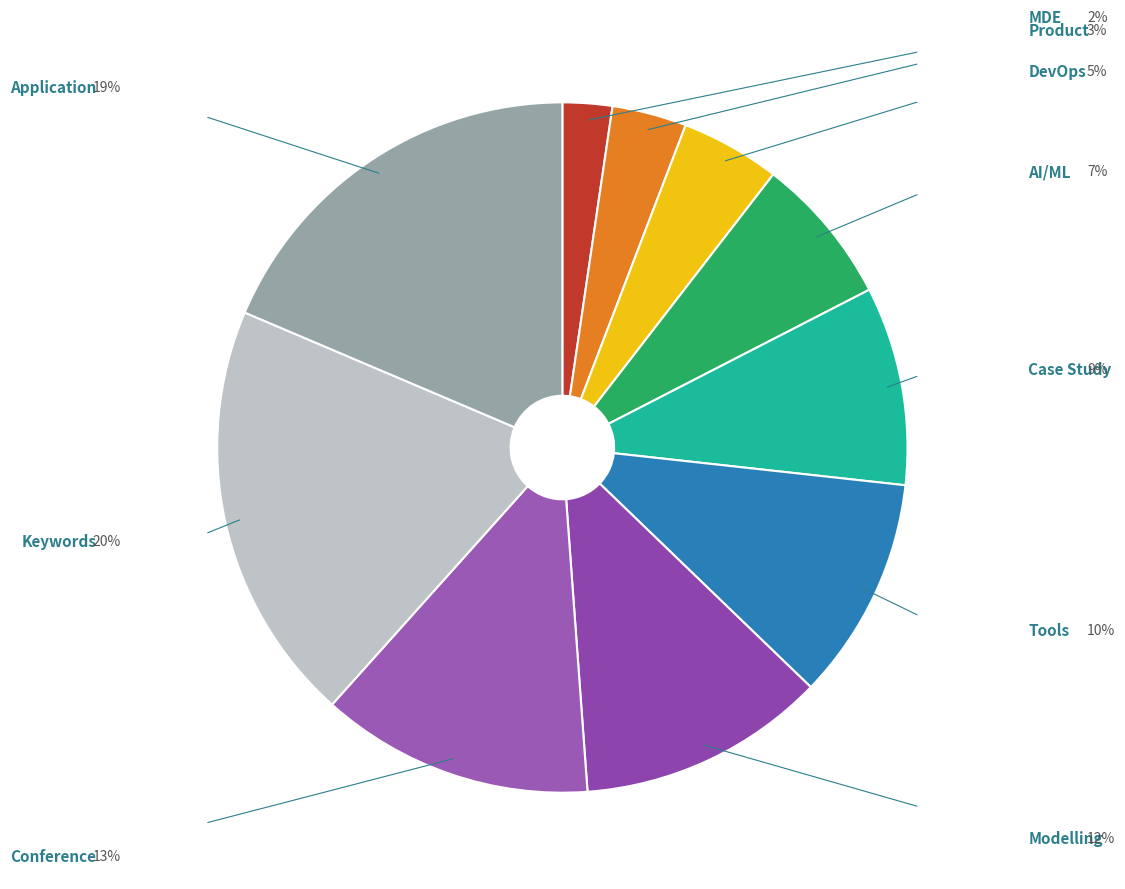

Rank the categories by value from highest to lowest.

Keywords, Application, Conference, Modelling, Tools, Case Study, AI/ML, DevOps, Product, MDE